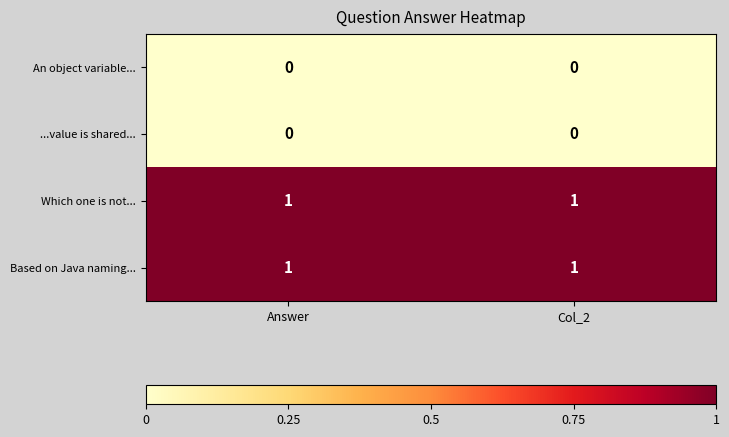

Is it true that Which one is not... equals 1 at Col_2?

True